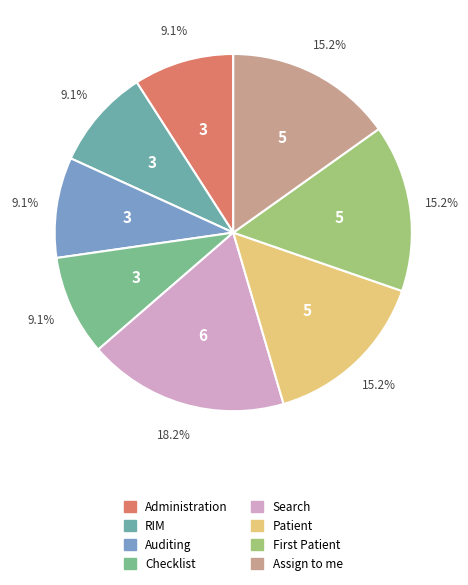

Combined, do Assign to me and Administration account for over 50%?

No